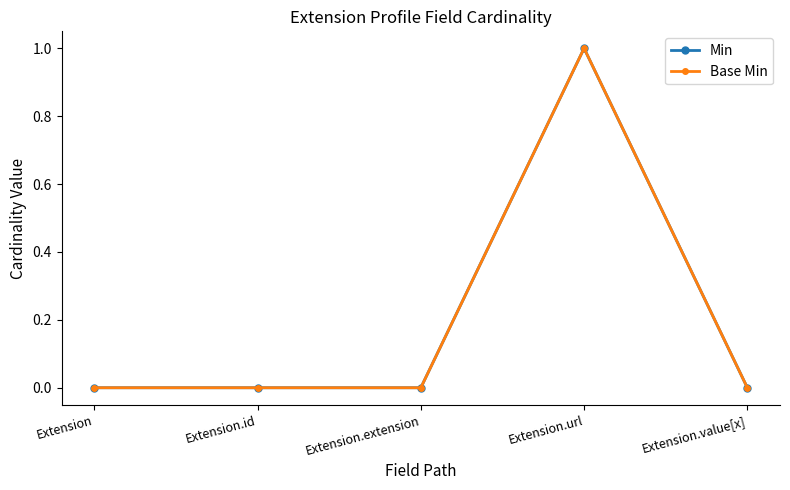

Where is the first local maximum for Min?

Extension.url